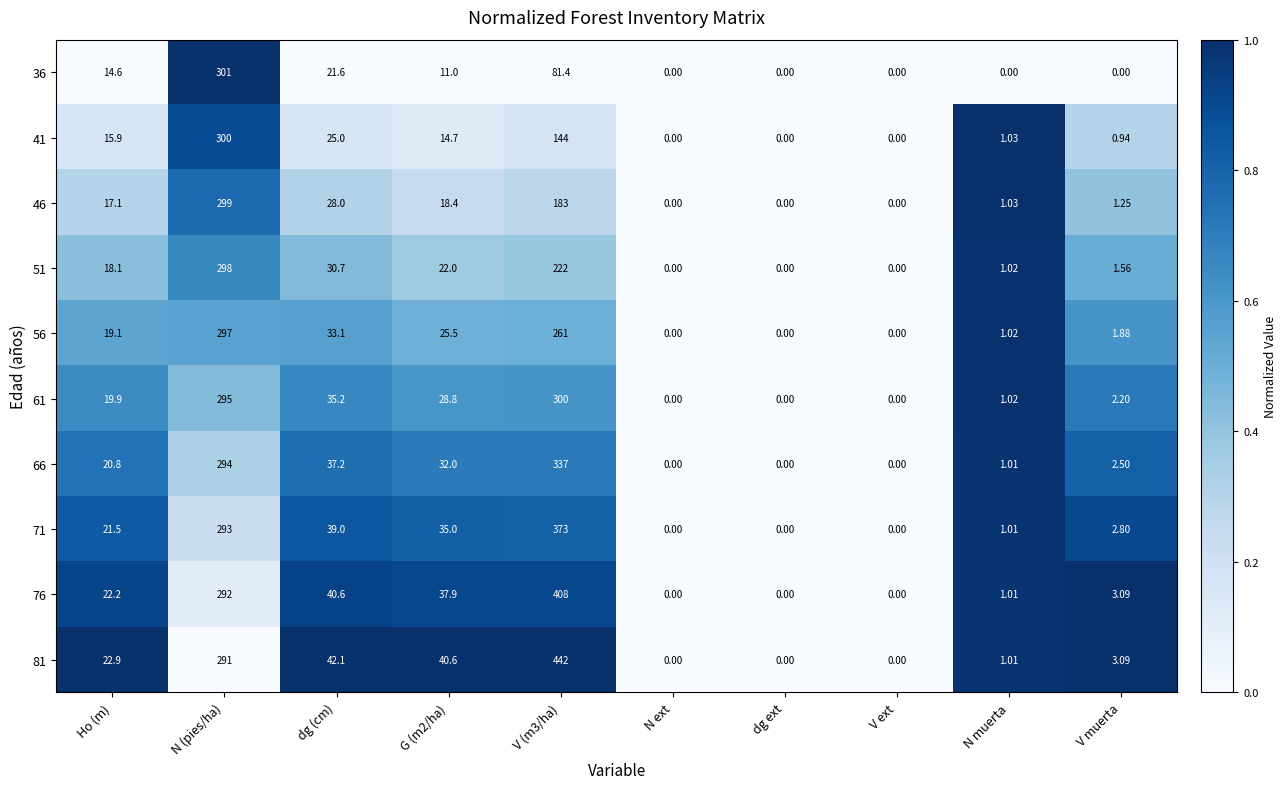

Is the value of 51 at dg ext greater than the value of 76 at V (m3/ha)?

No